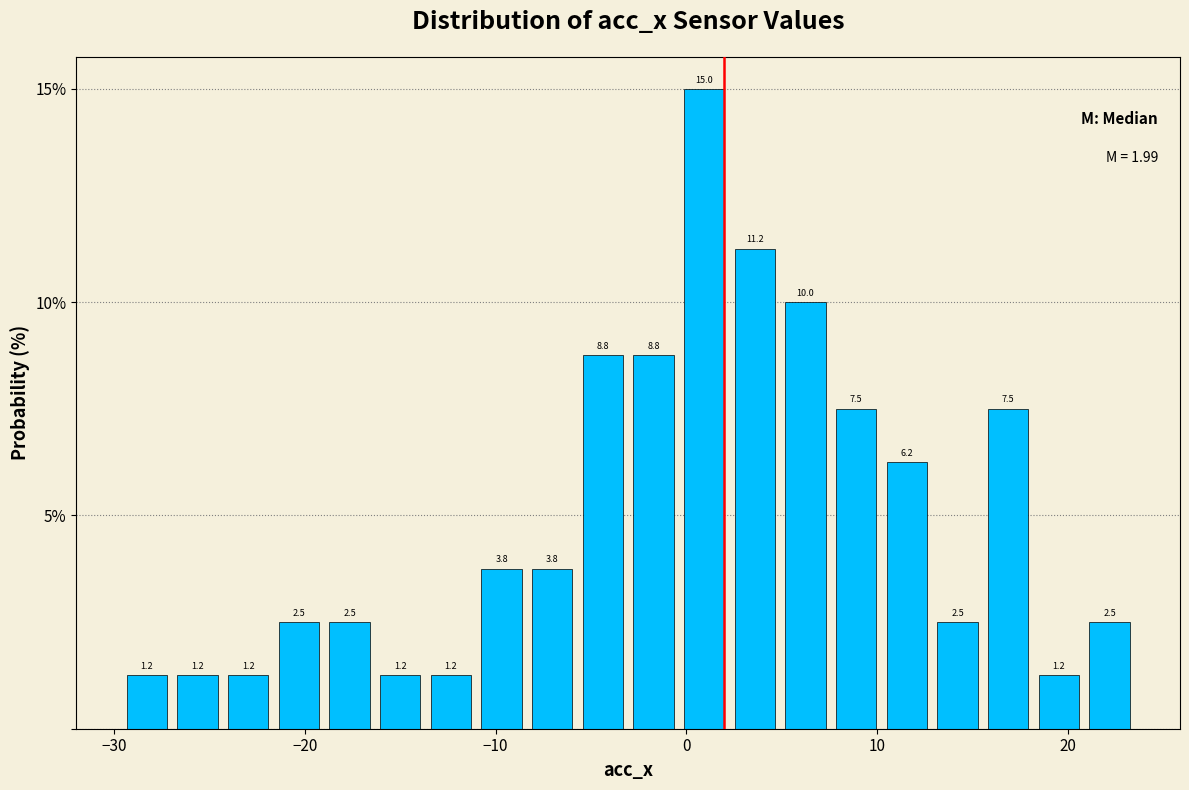

Around what value on the x-axis is the tallest bar? Give the approximate position of its centre, as read against the axis.

1